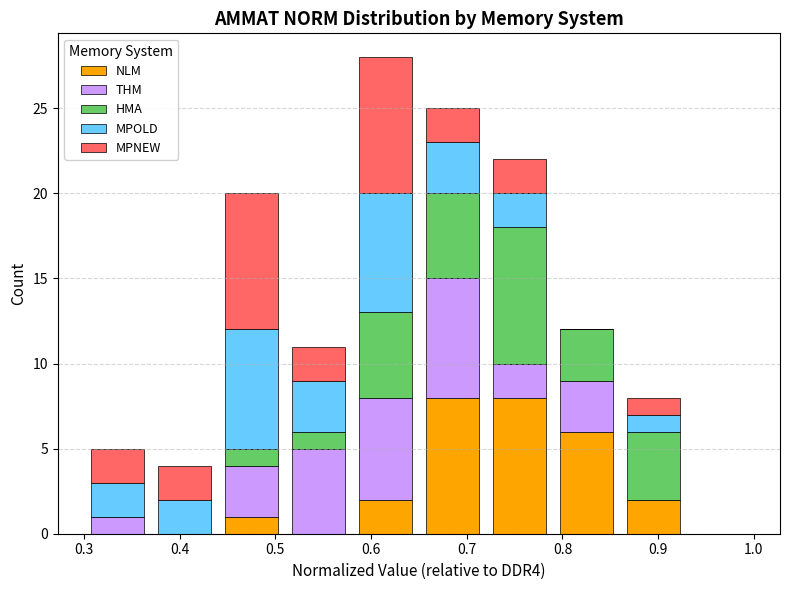

What is the total height of the stacked bar covering 0.30 to 0.37 on the x-axis? The values are not printed on the chart, so give them approximately, as read against the axis.

5